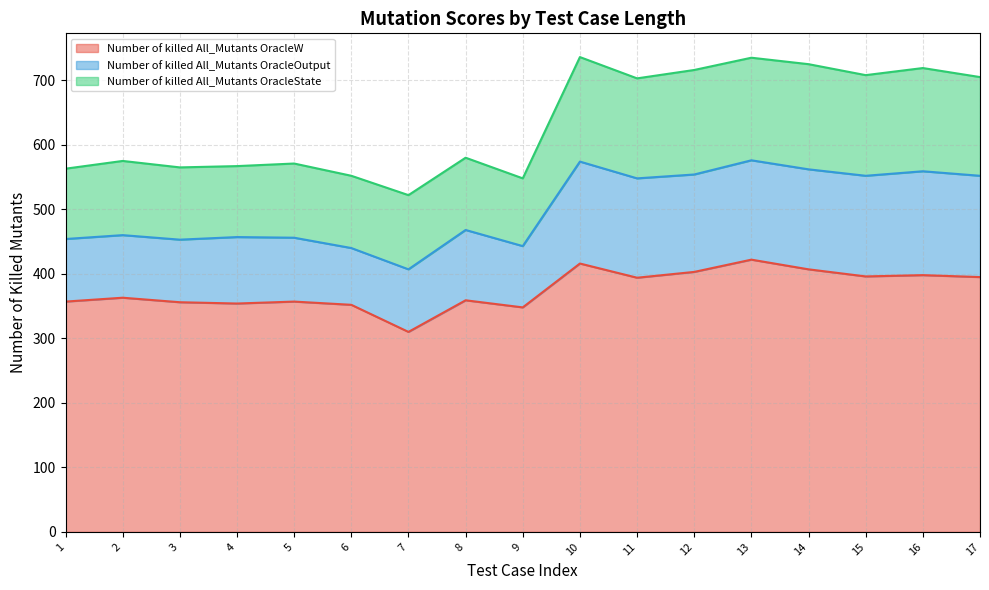

Does the chart have visible grid lines?

Yes